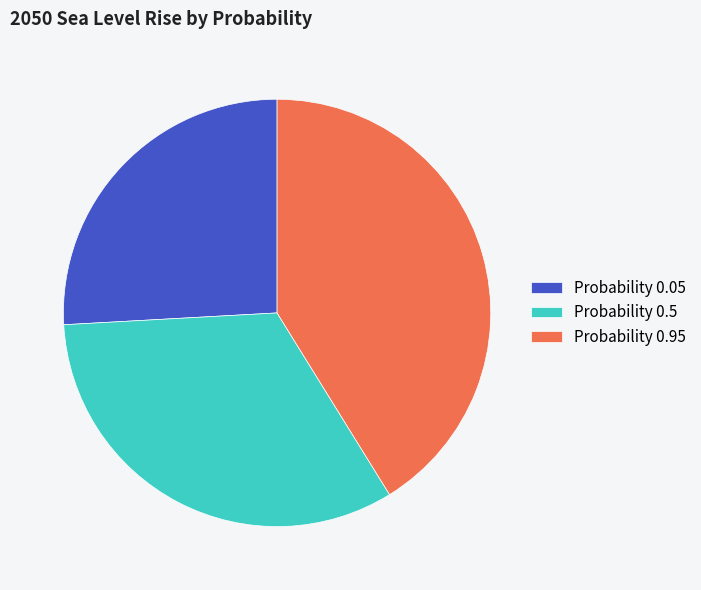

Is there a majority slice in this chart?

No